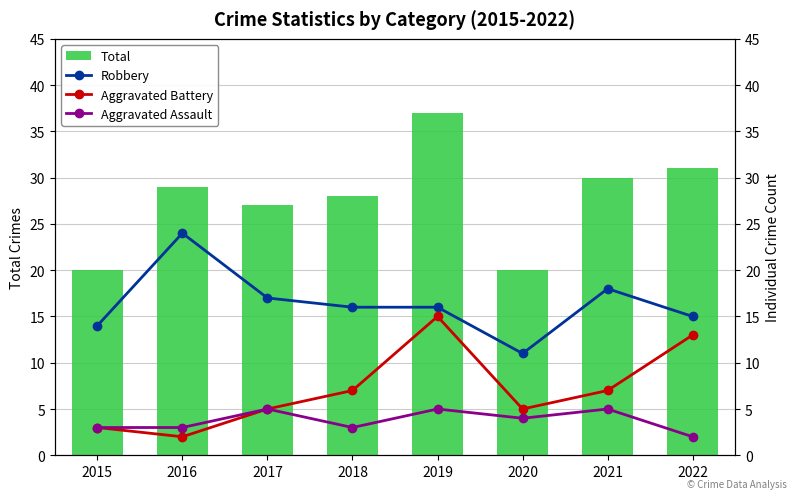

At 2017, list the series in order from smallest to largest.

Aggravated Battery, Aggravated Assault, Robbery, Total